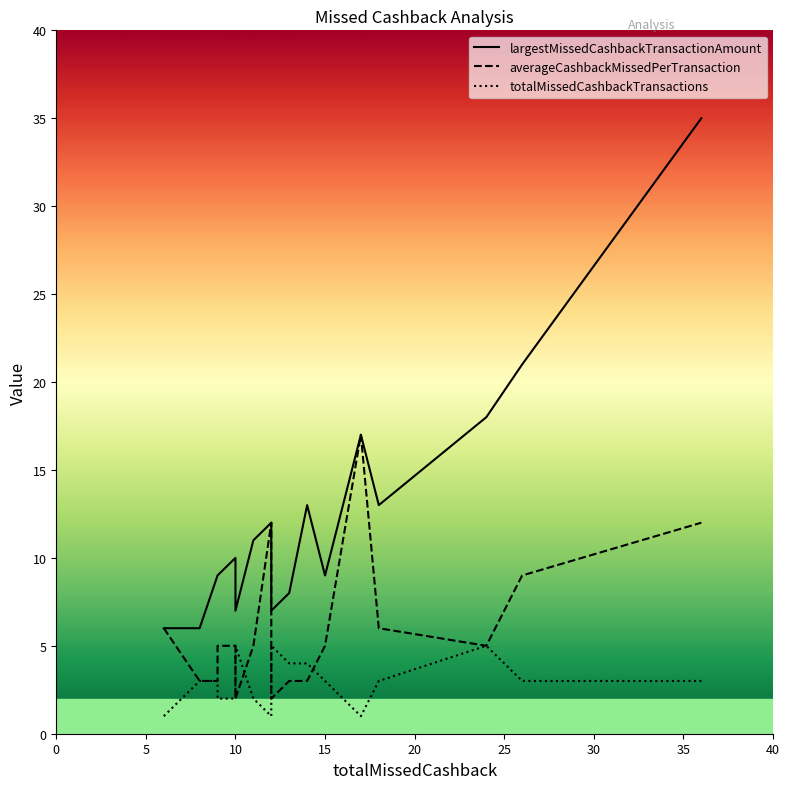

Is the value of largestMissedCashbackTransactionAmount at 0 greater than the value of averageCashbackMissedPerTransaction at 5?

No